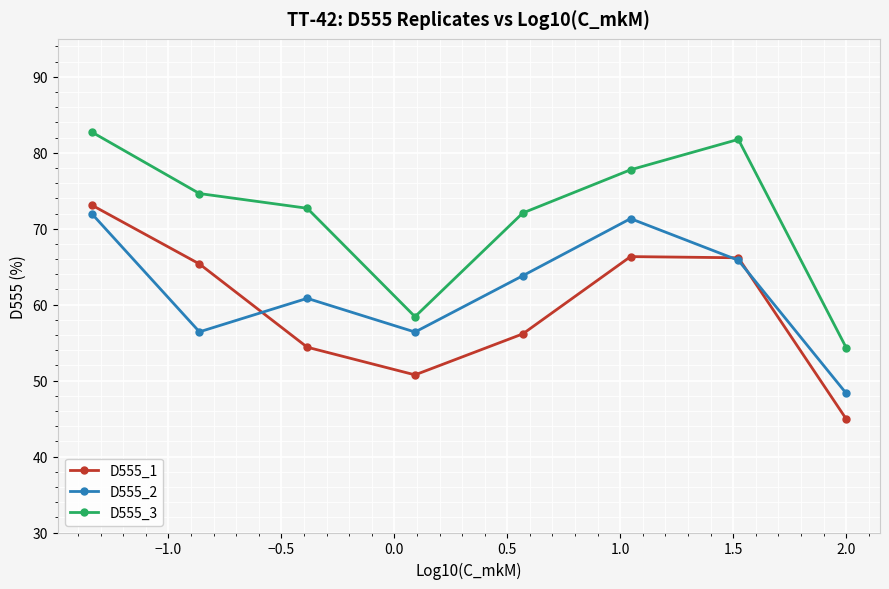

Which series has the largest total across all categories?

D555_3